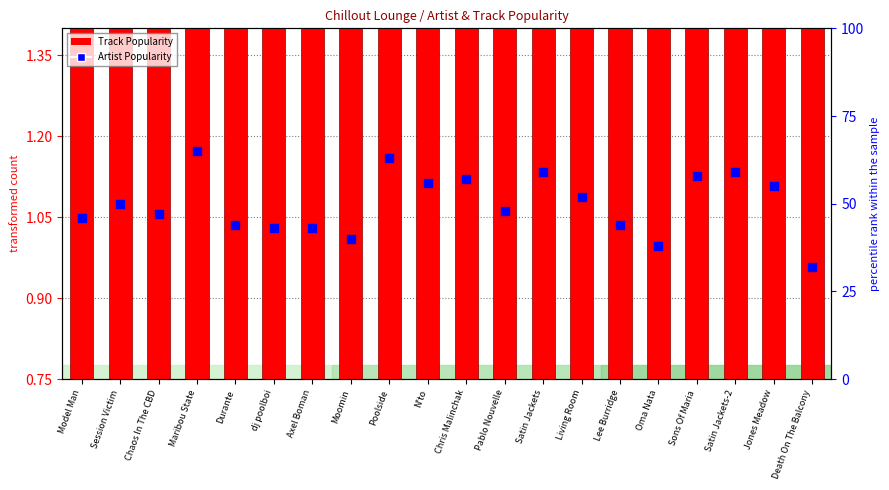

Is the value of Artist Popularity at Durante greater than the value of Track Popularity at Satin Jackets-2?

Yes